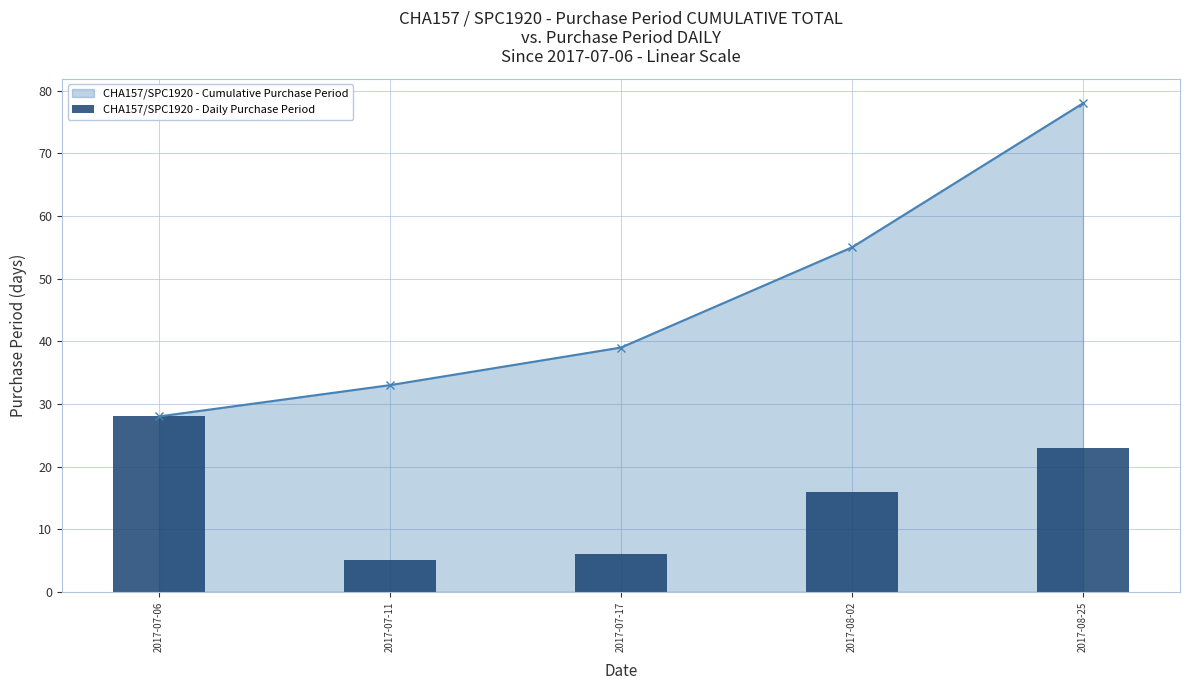

Is it true that the value at 2017-08-02 is 16?

True